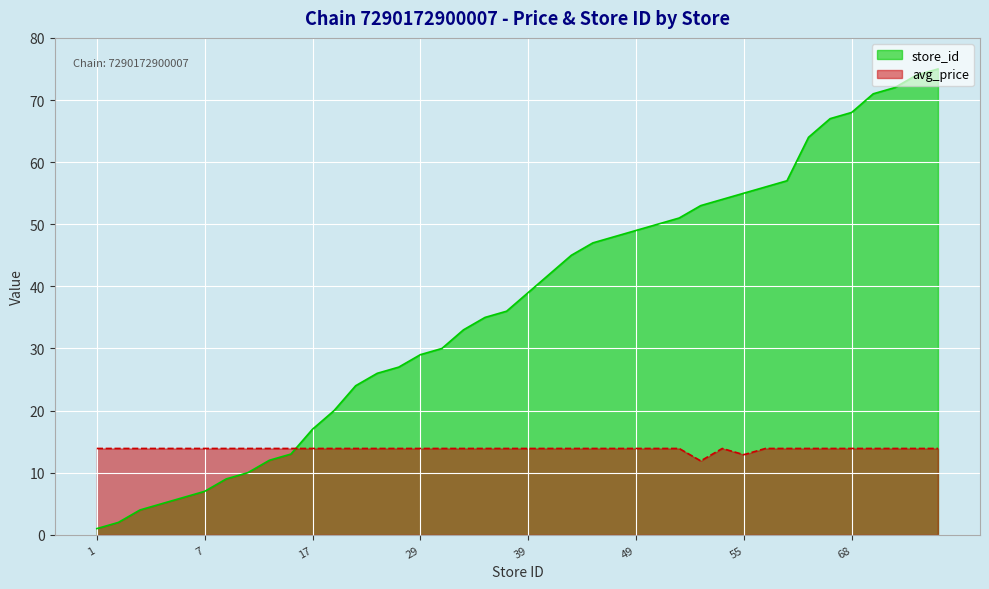

Between 49 and 67, which is larger?

49